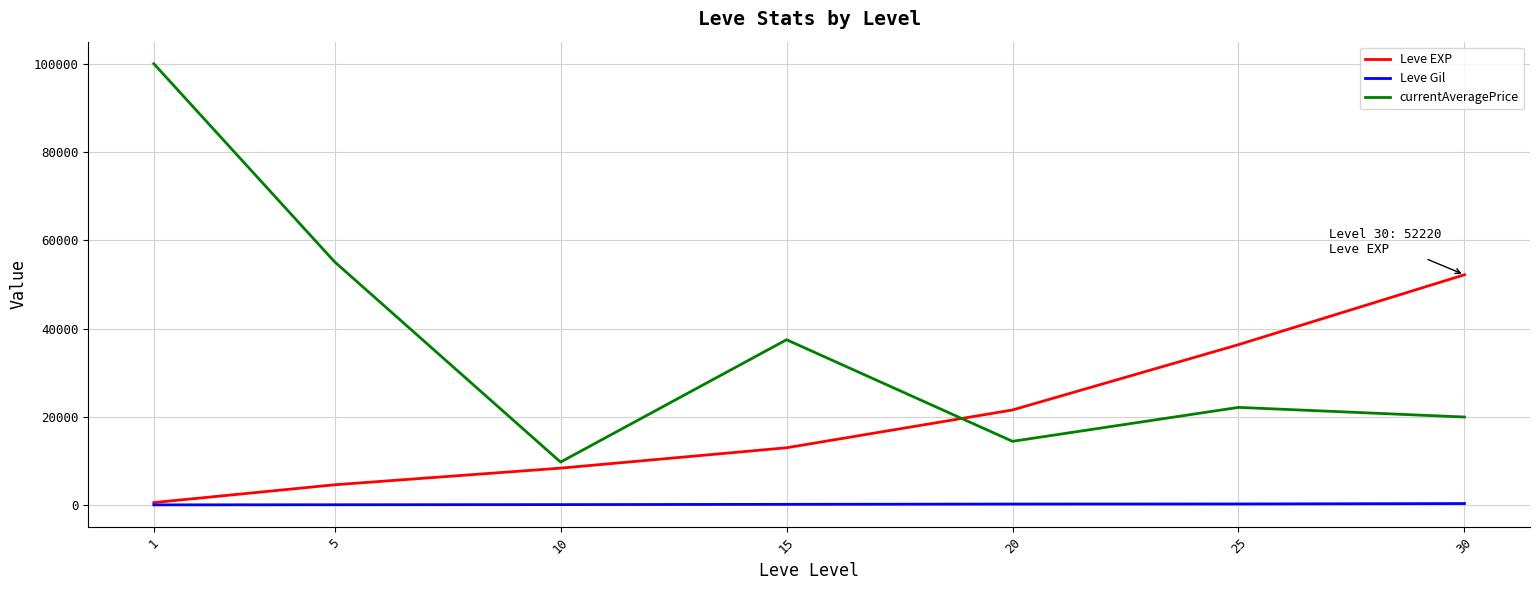

Which series has the widest spread of values?

currentAveragePrice